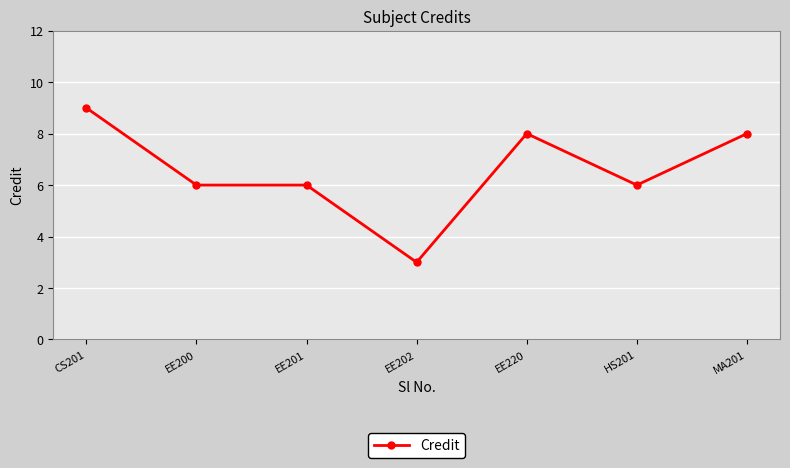

Count the number of data series in this chart.

1